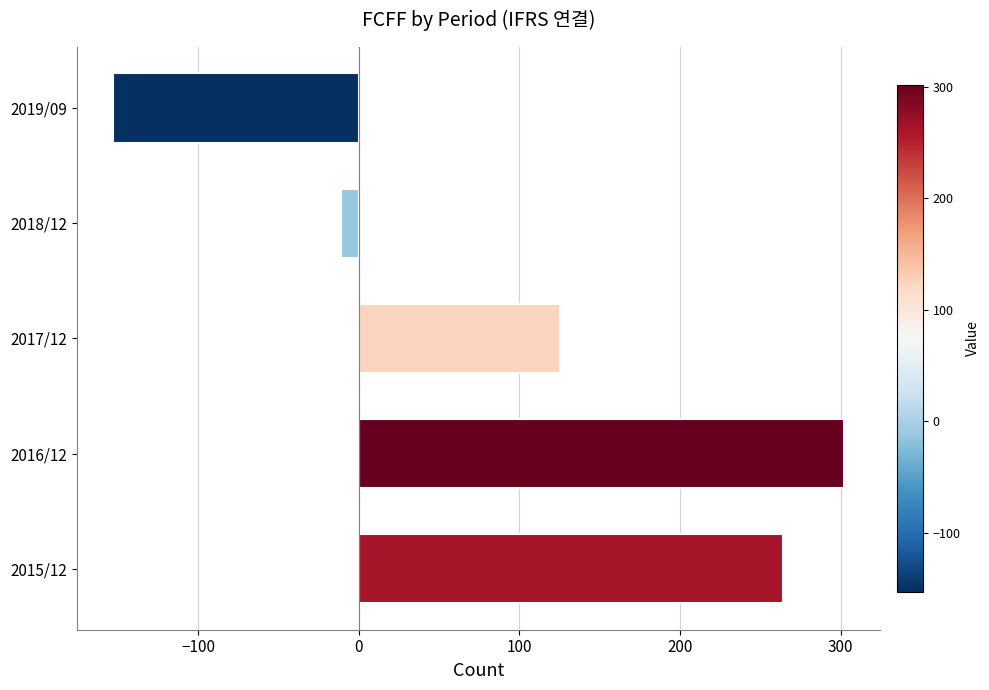

Is it true that the value at 2016/12 is 440?

False